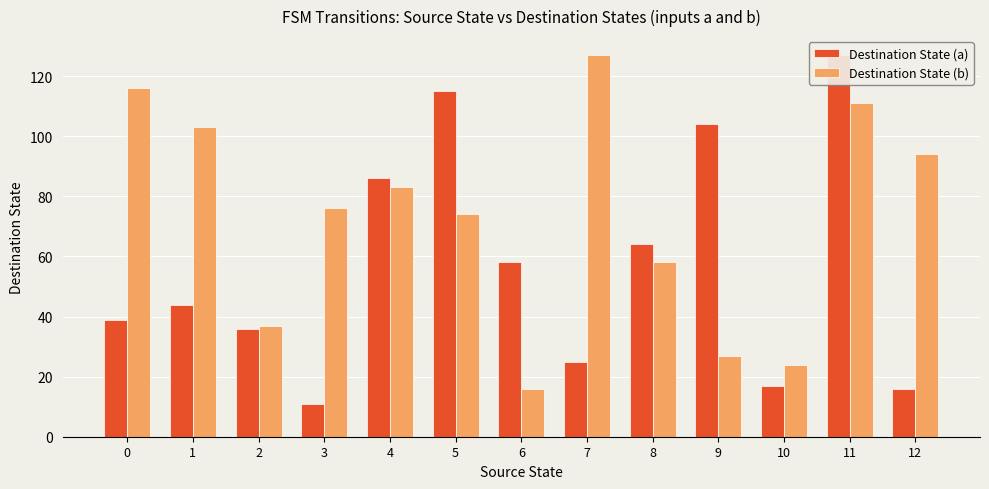

Rank the series by their average value, from lowest to highest.

Destination State (a), Destination State (b)